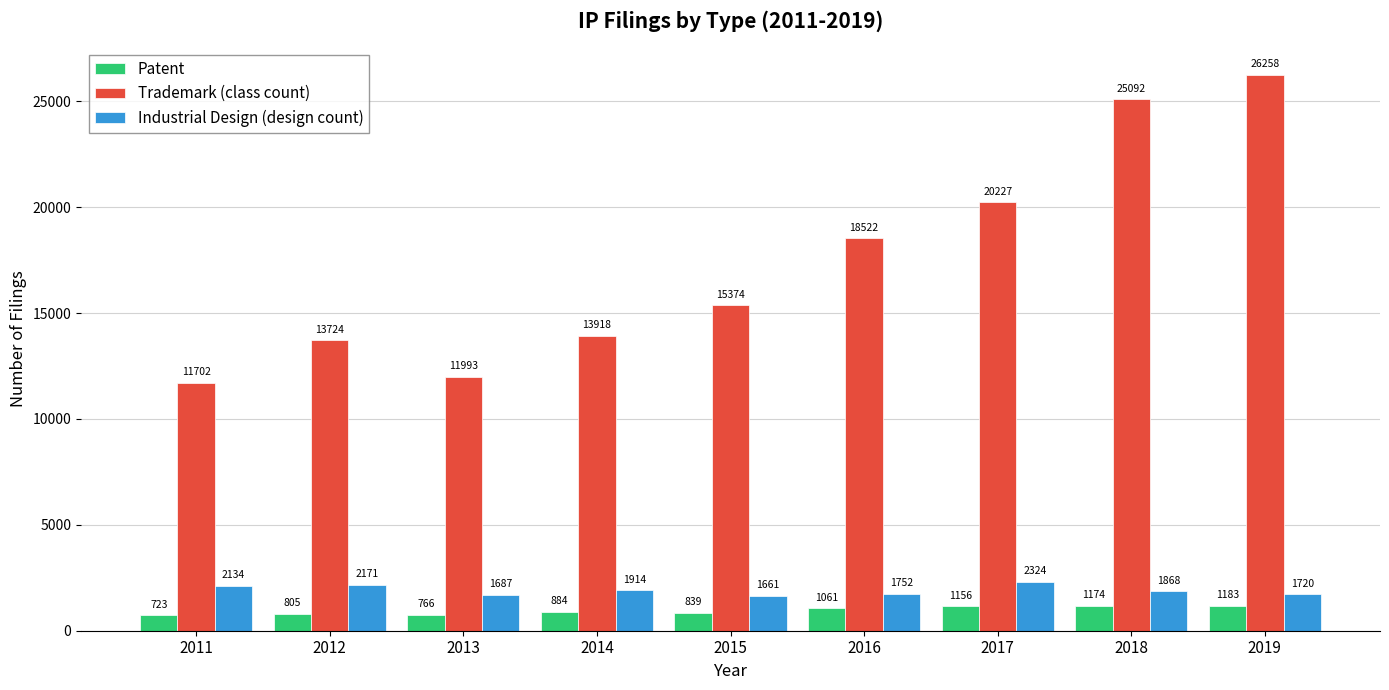

At which category is the sum across all series the highest?

2019